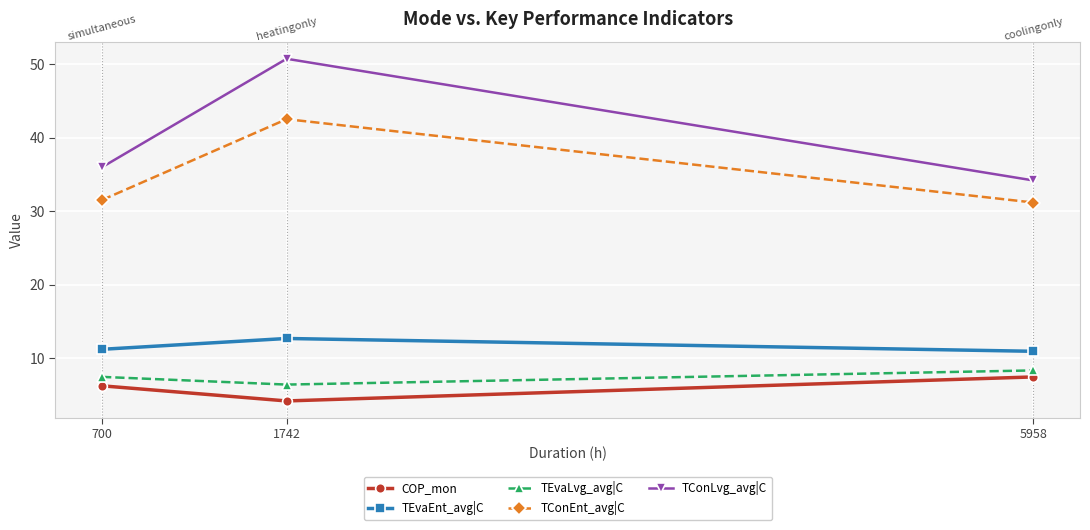

Reading right to left, transcribe all the data shown in this chart.

COP_mon: 7.5	4.2	6.3
TEvaEnt_avg|C: 11.0	12.7	11.2
TEvaLvg_avg|C: 8.4	6.4	7.5
TConEnt_avg|C: 31.2	42.5	31.5
TConLvg_avg|C: 34.2	50.7	36.0